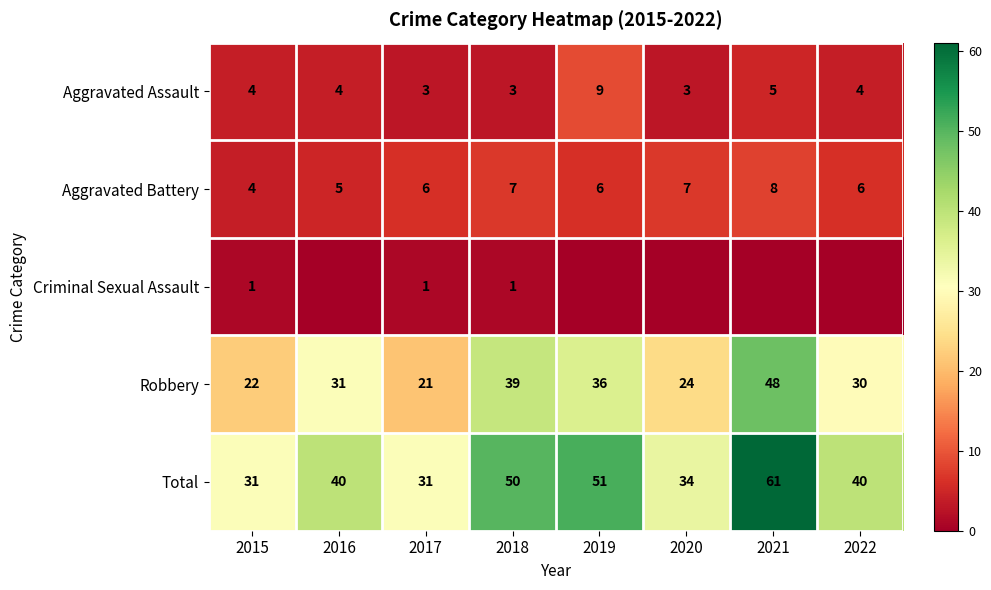

Count the Aggravated Assault values in the range 3 to 5.

7